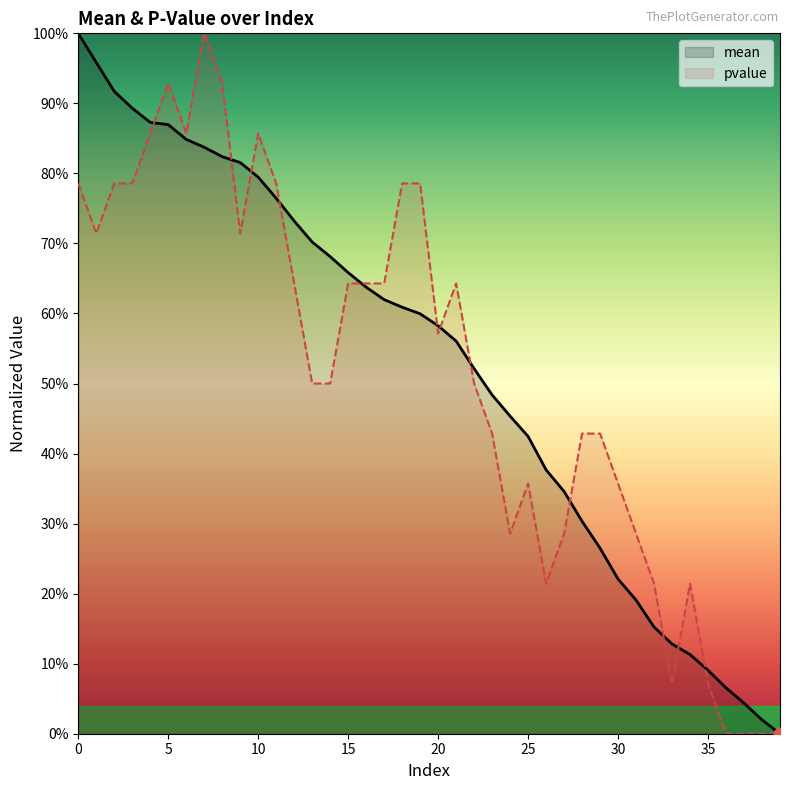

Is the value of mean at 25 greater than the value of pvalue at 14?

Yes